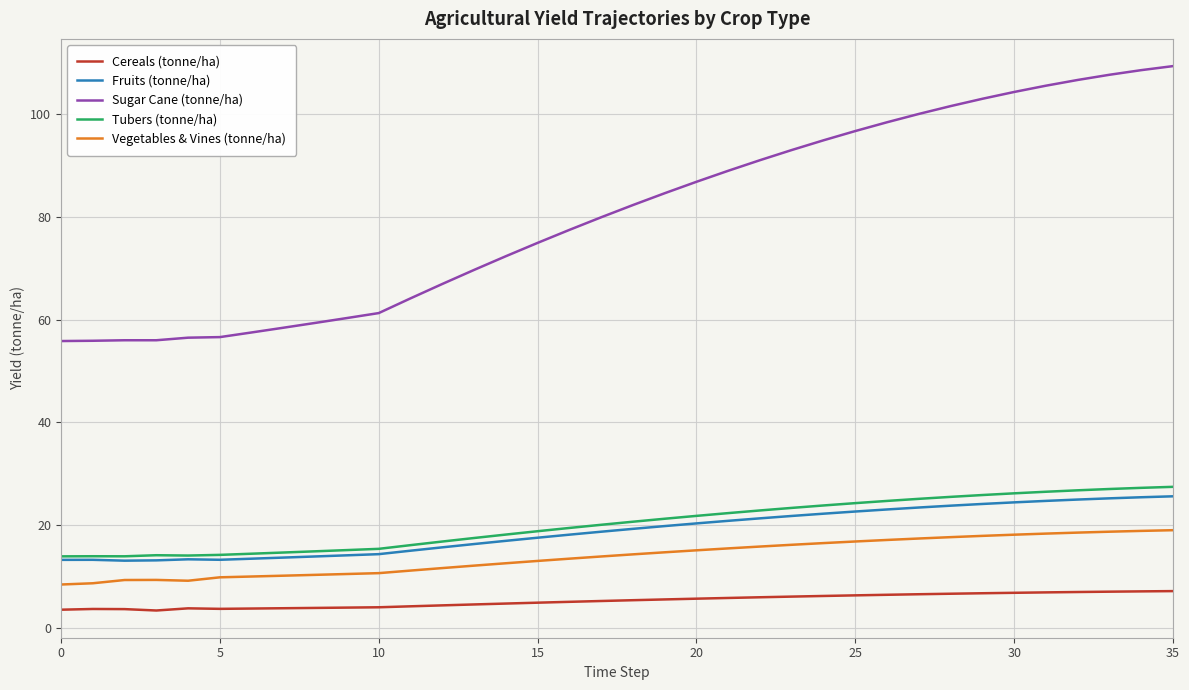

Which series has the widest spread of values?

Sugar Cane (tonne/ha)